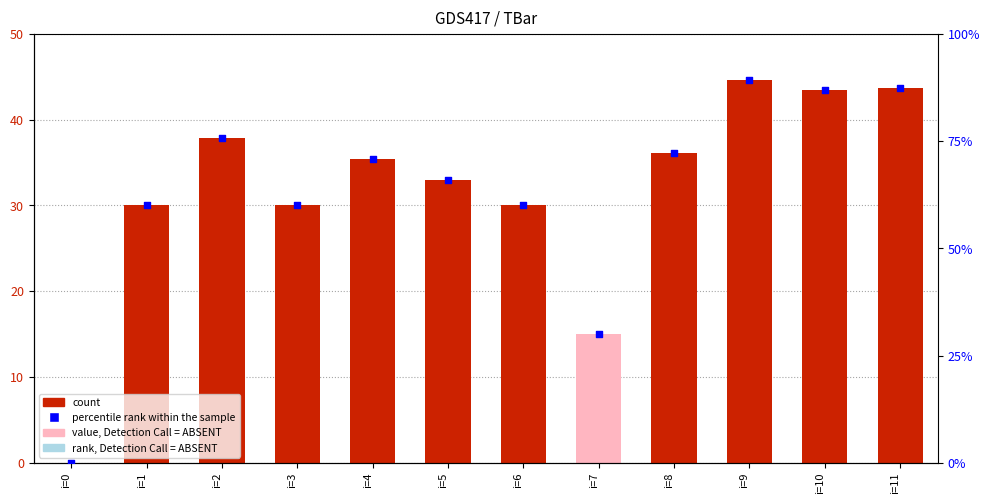

Which series has the largest total across all categories?

percentile rank within the sample